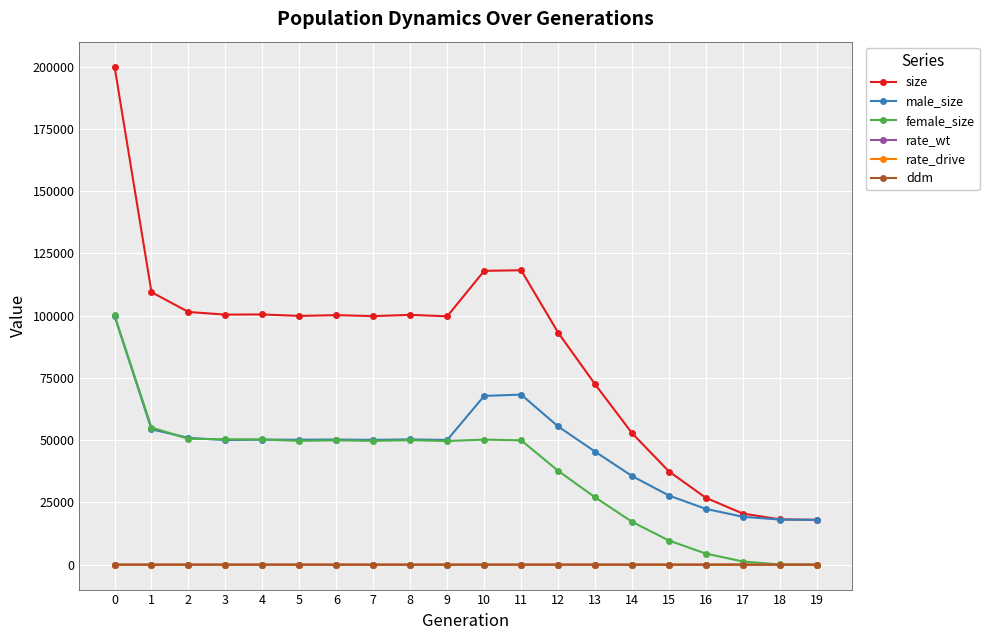

Which series has the largest total across all categories?

size